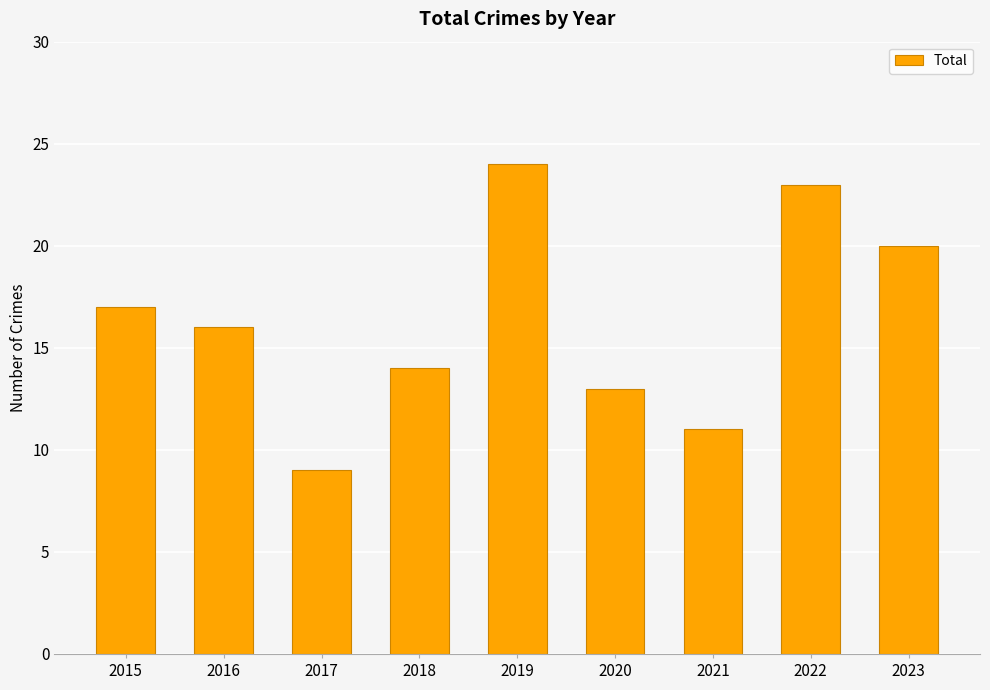

What is the difference between the values at 2020 and 2021?

2